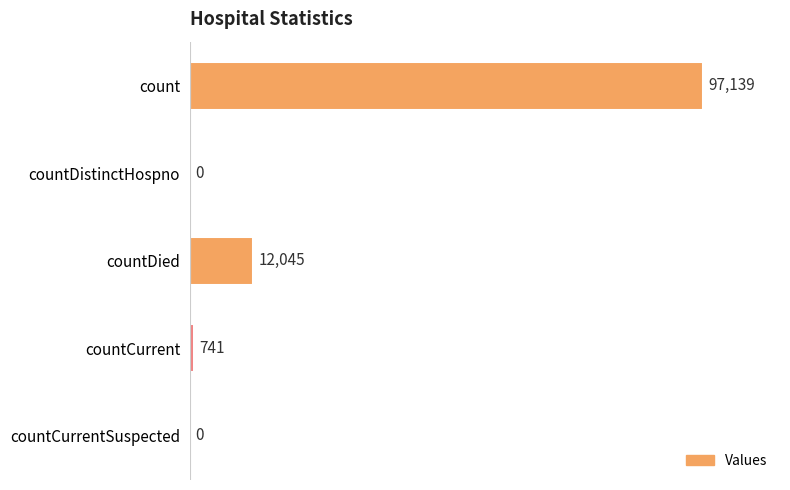

What is the ratio of the value at countDied to the value at countCurrent?

16.3